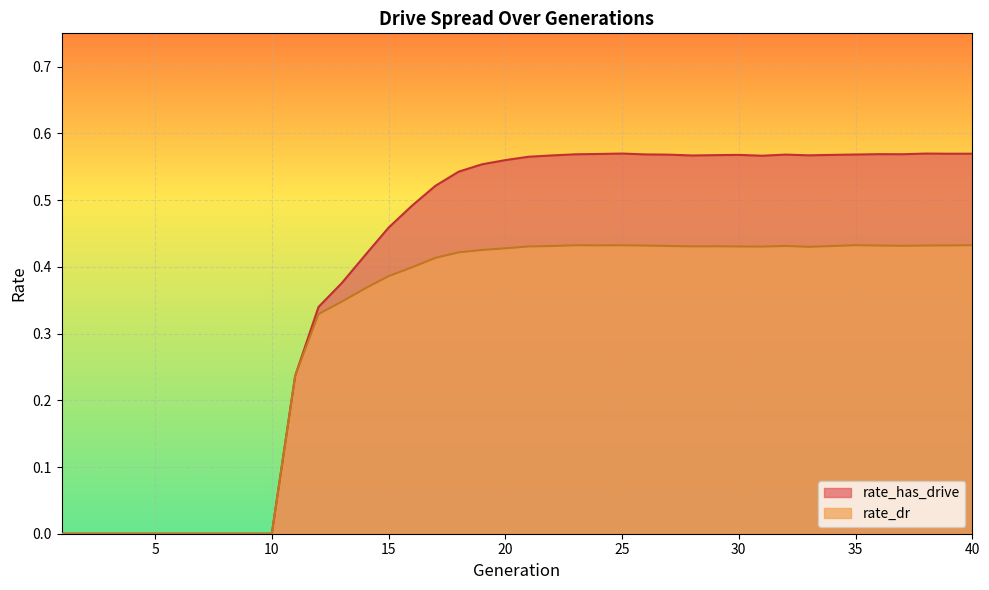

True or false: rate_dr and rate_has_drive intersect in this chart.

False